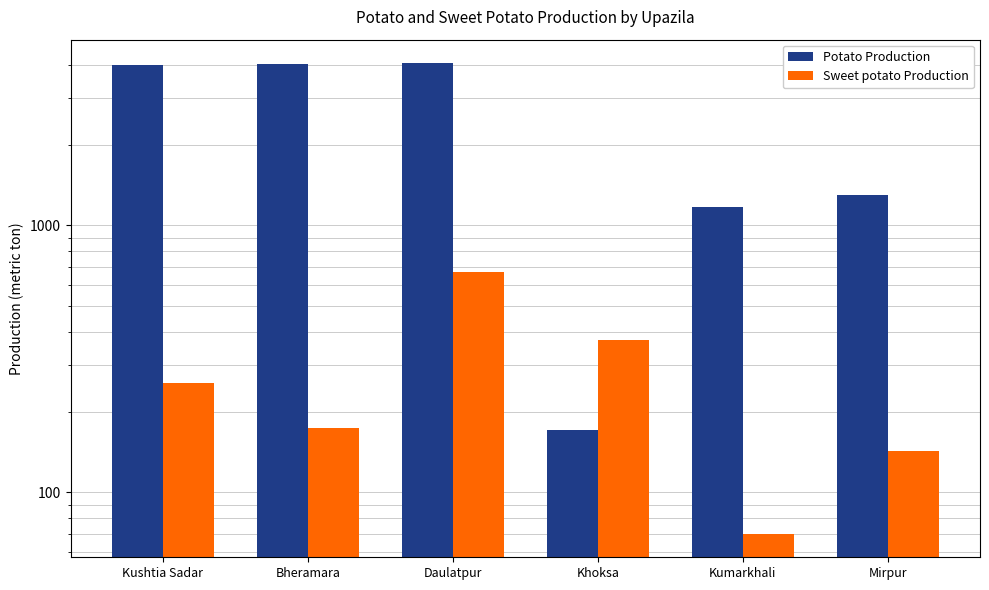

Reading left to right, list all the values displayed in this chart.

Potato Production: Kushtia Sadar=3989	Bheramara=4012	Daulatpur=4054	Khoksa=172	Kumarkhali=1171	Mirpur=1301
Sweet potato Production: Kushtia Sadar=258	Bheramara=174	Daulatpur=670	Khoksa=372	Kumarkhali=70	Mirpur=143